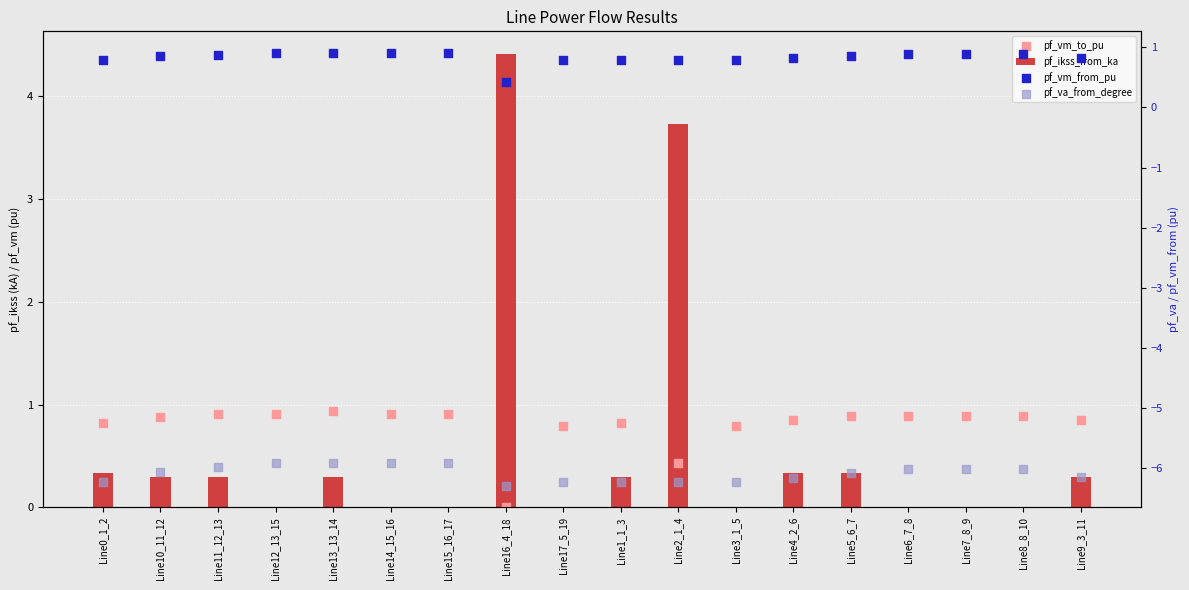

Which series has the largest Y range (max minus min)?

pf_ikss_from_ka